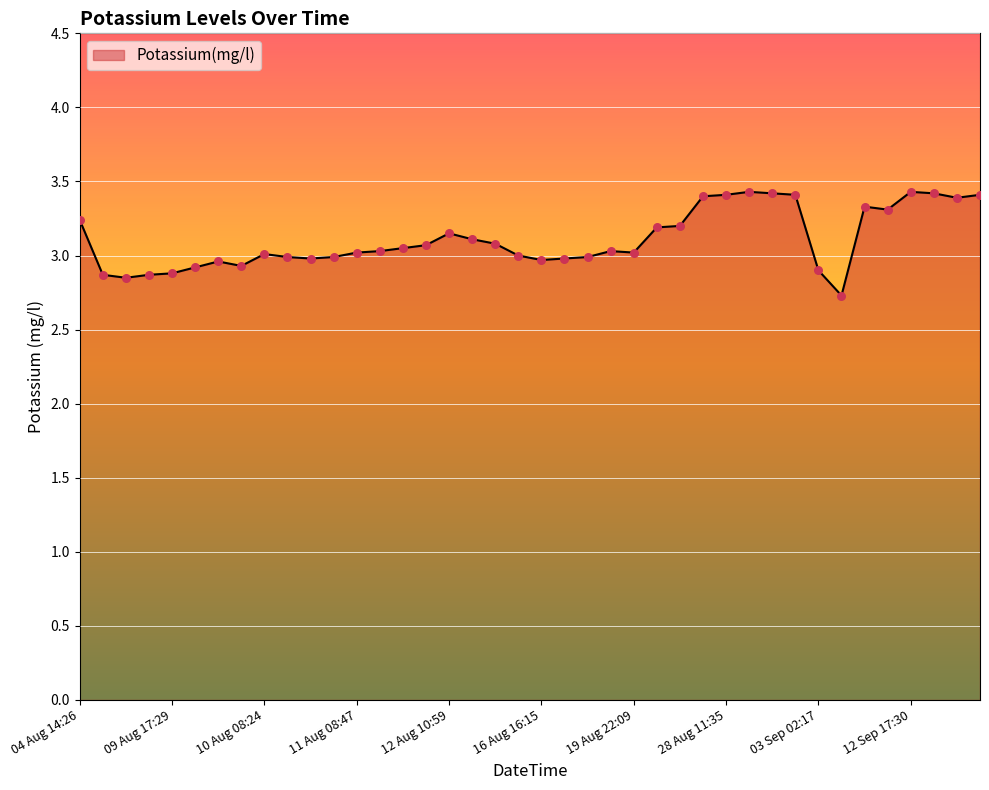

What is the minimum value shown in the chart?

2.7